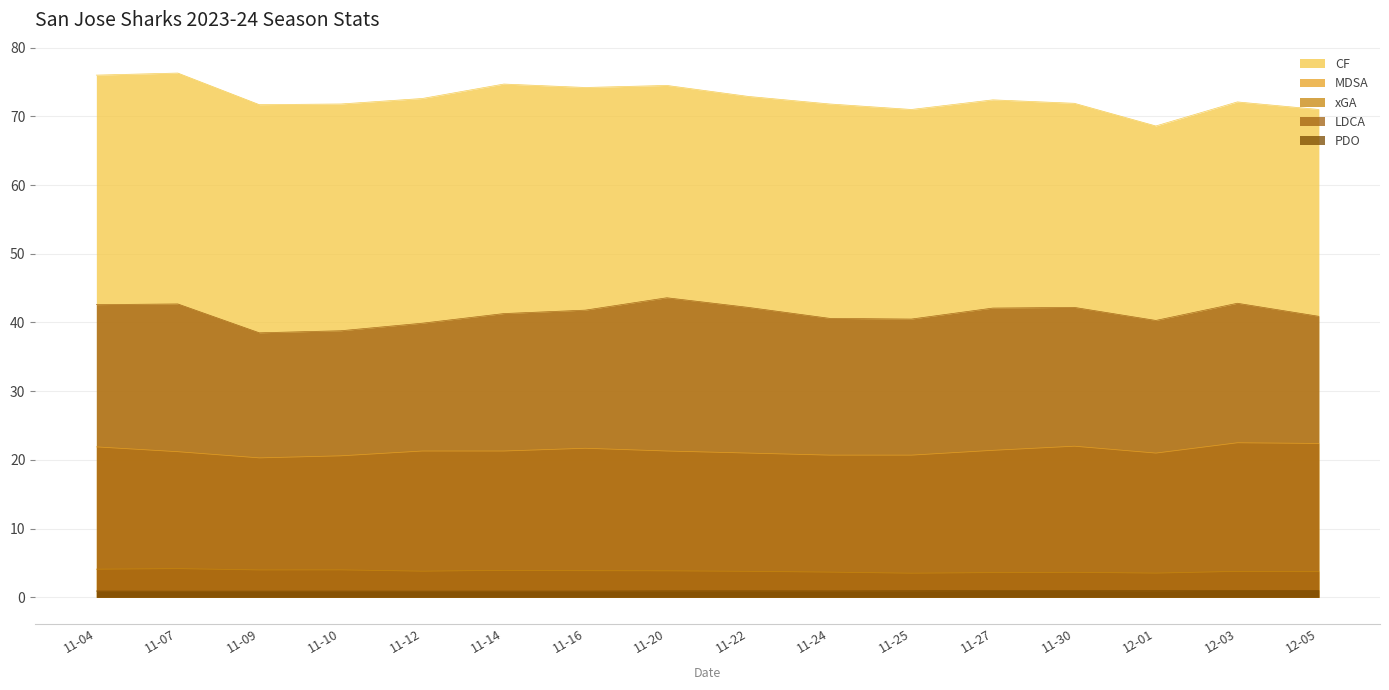

Does the chart have visible grid lines?

Yes